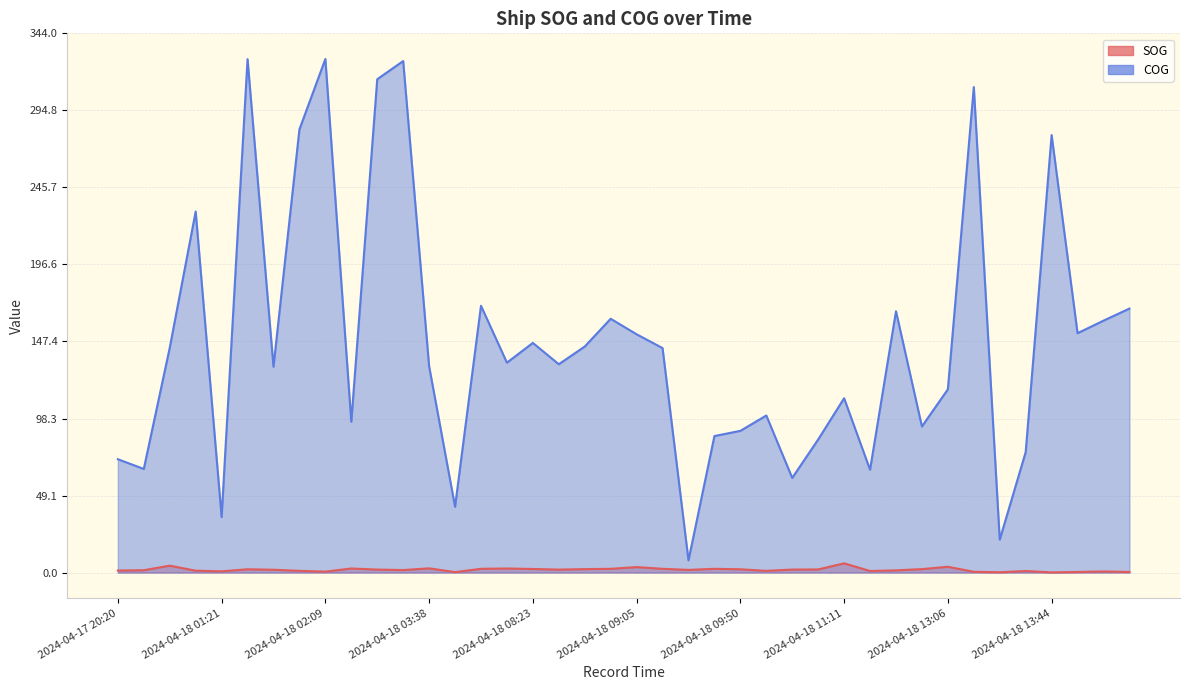

What is the sum of all SOG values?

72.3